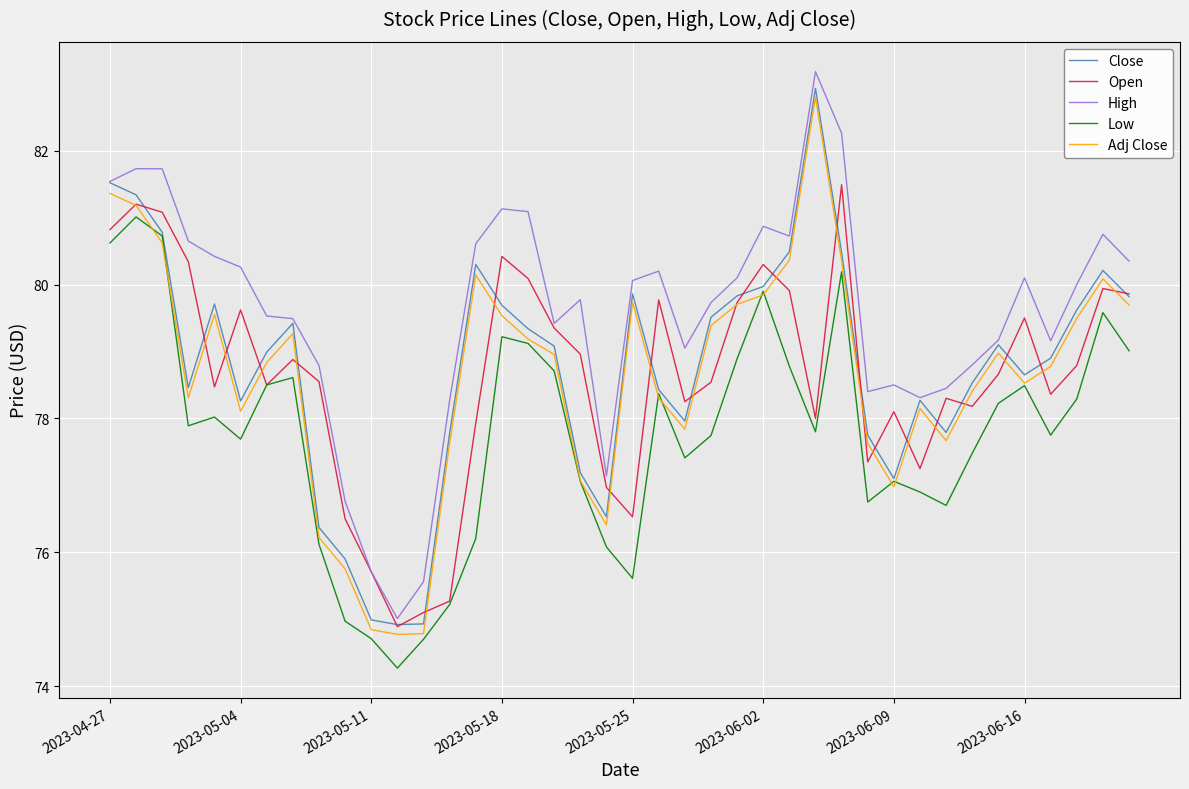

Which series has the largest total across all categories?

High